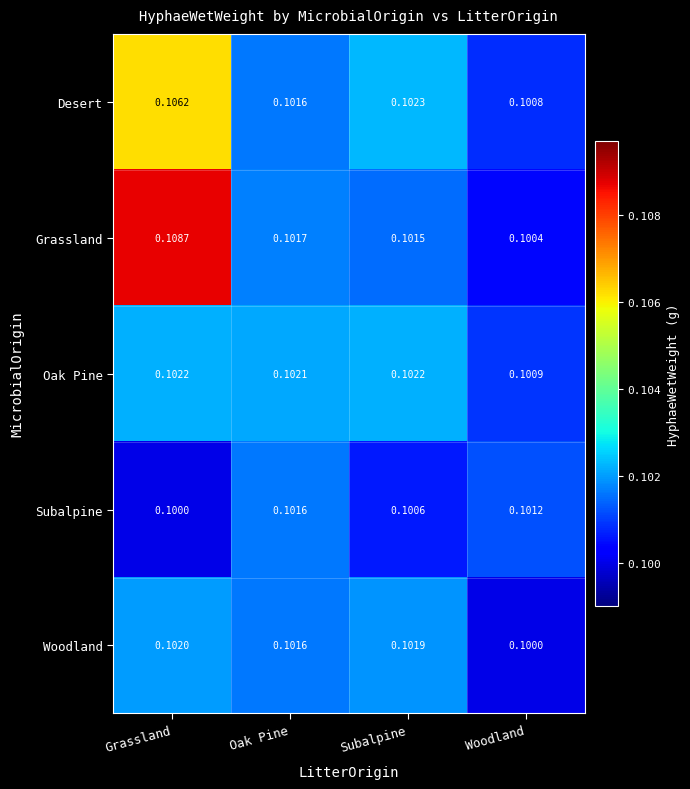

Which category has the lowest value in the Oak Pine series?

Woodland